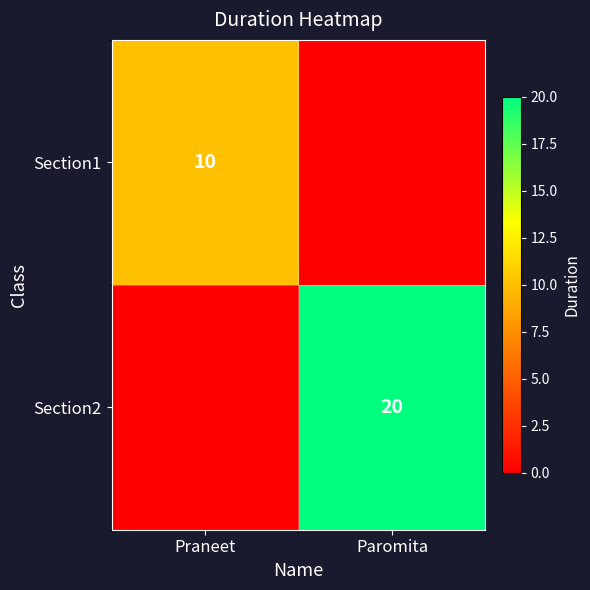

True or false: Section1 has a value of 10 at Praneet.

True